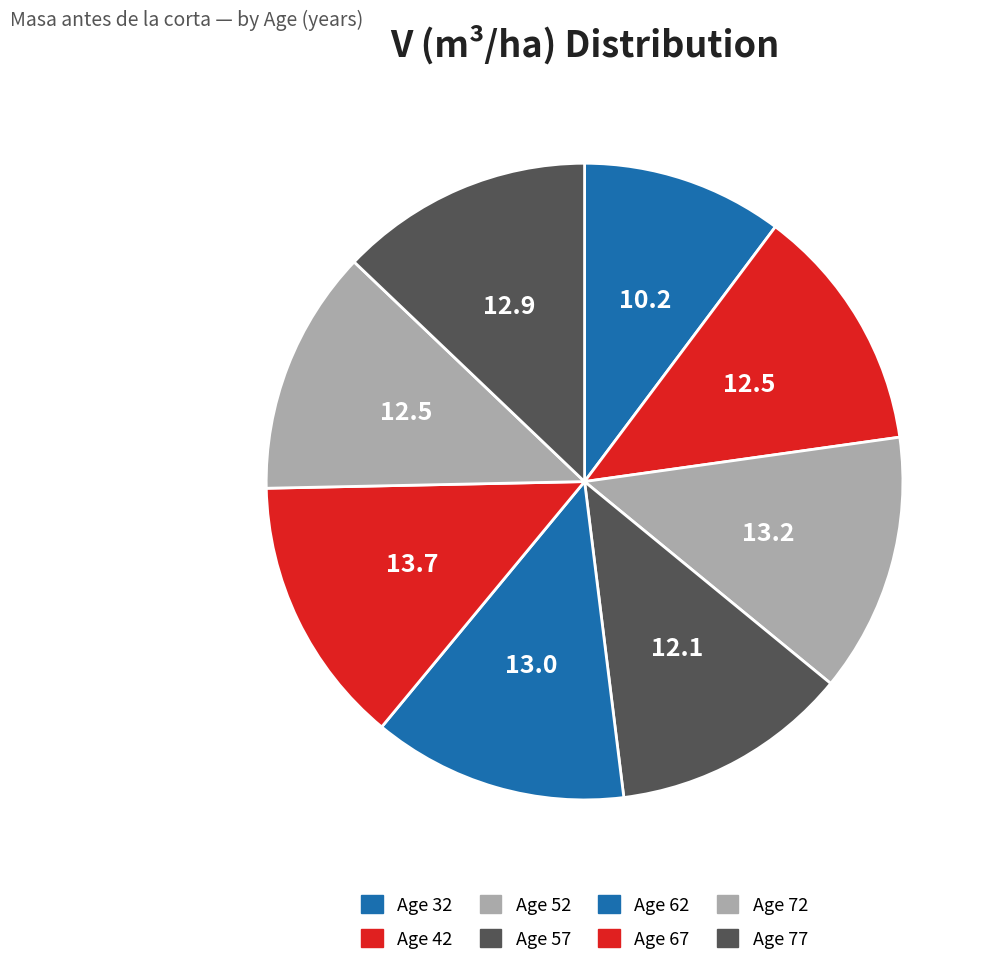

Count the number of slices in the pie.

8